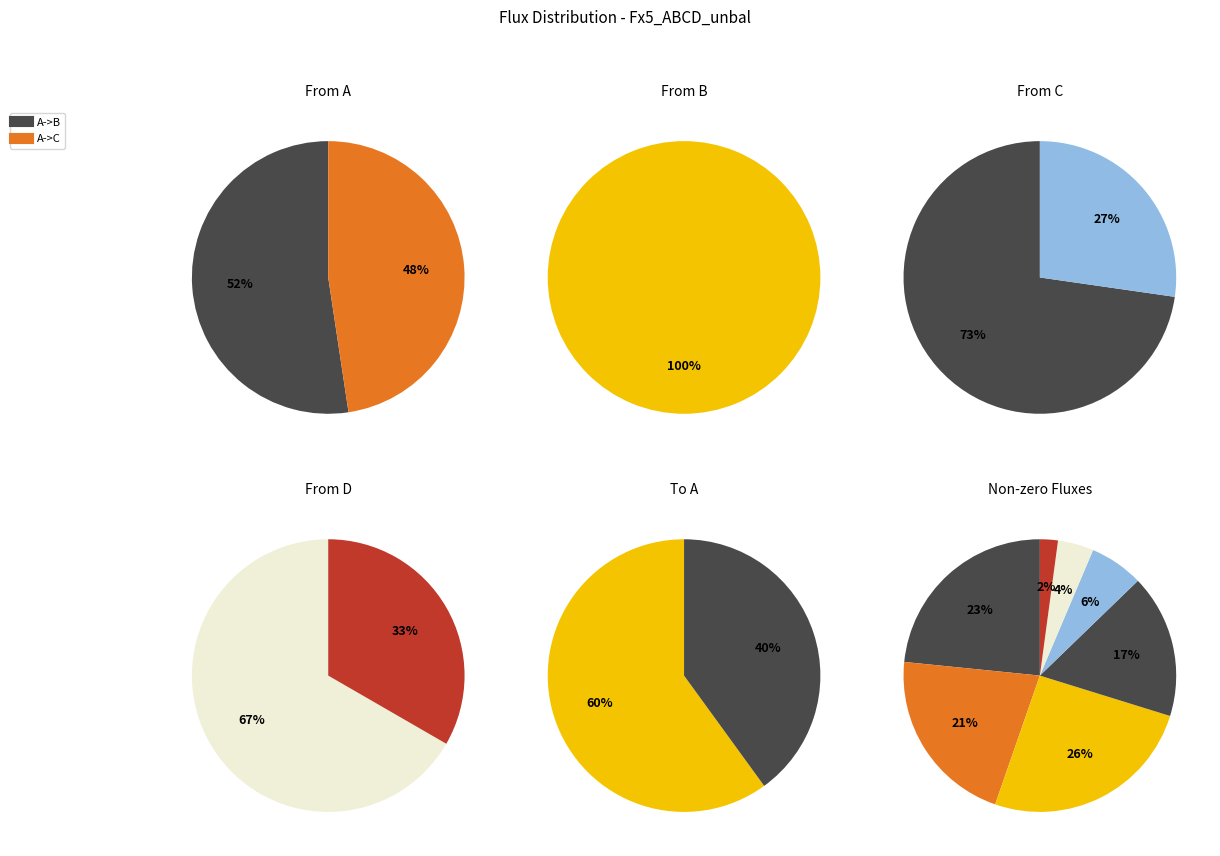

Approximately how many times larger is the value at C->A compared to A->C?

0.8